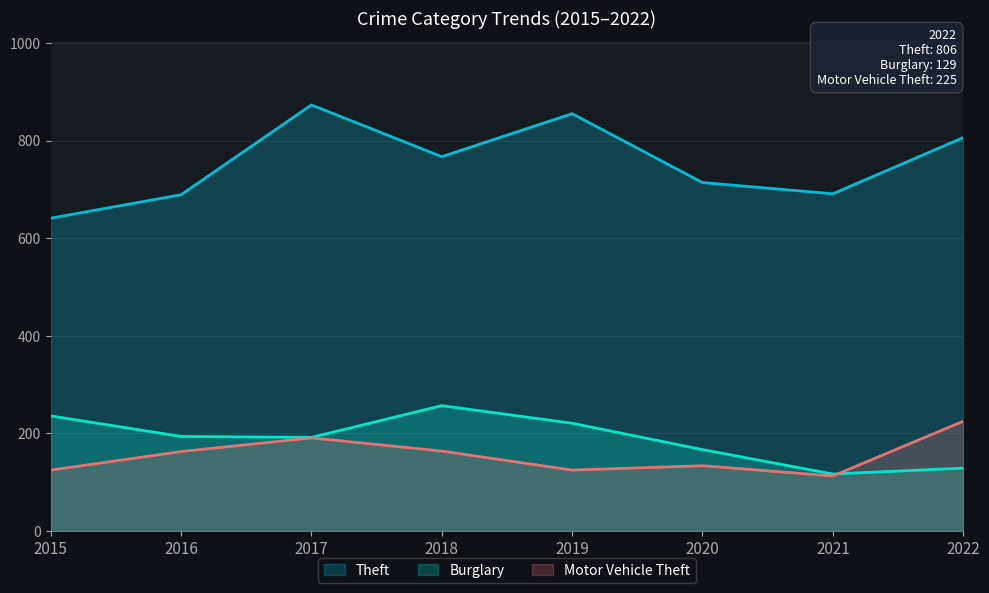

What is the sum of all Burglary values?

1513